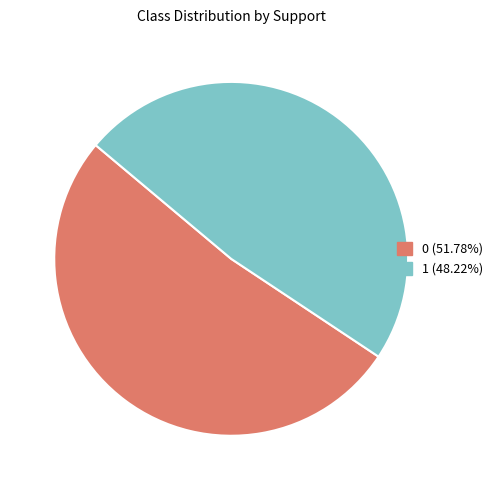

Do 1 and 0 together represent more than half of the pie?

Yes